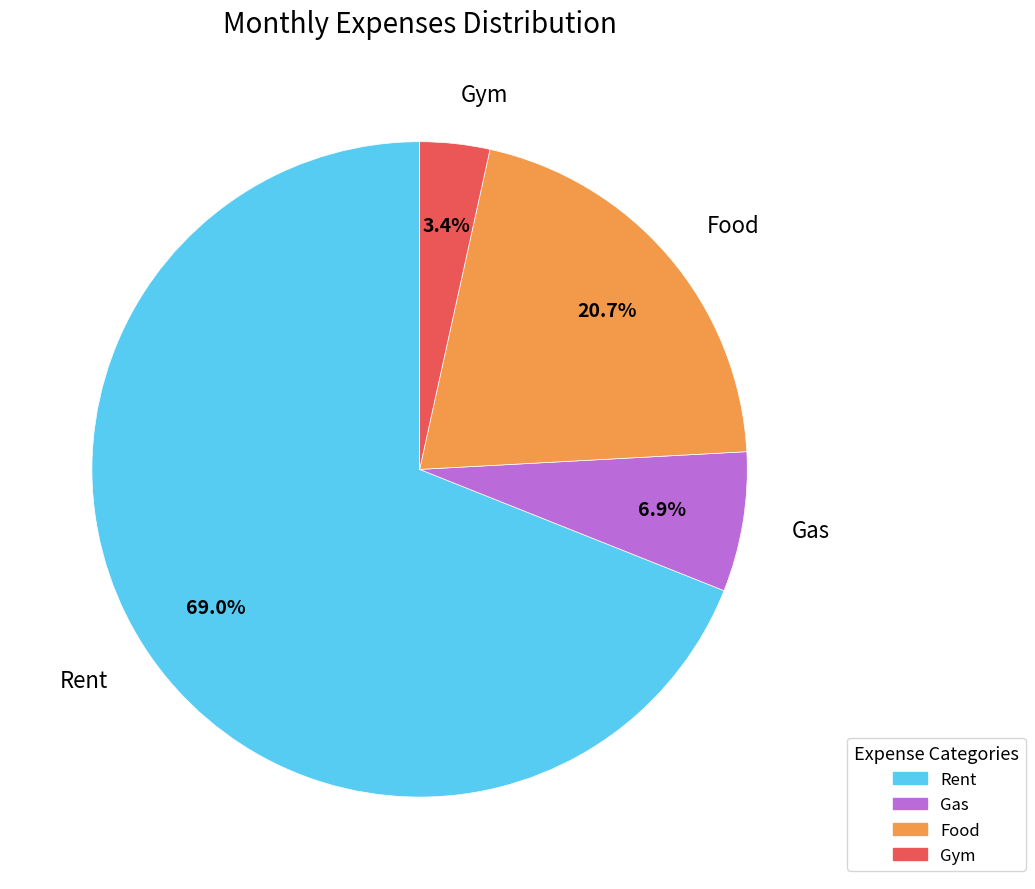

To the nearest percent, what is the difference between the largest and smallest slice percentages?

66%